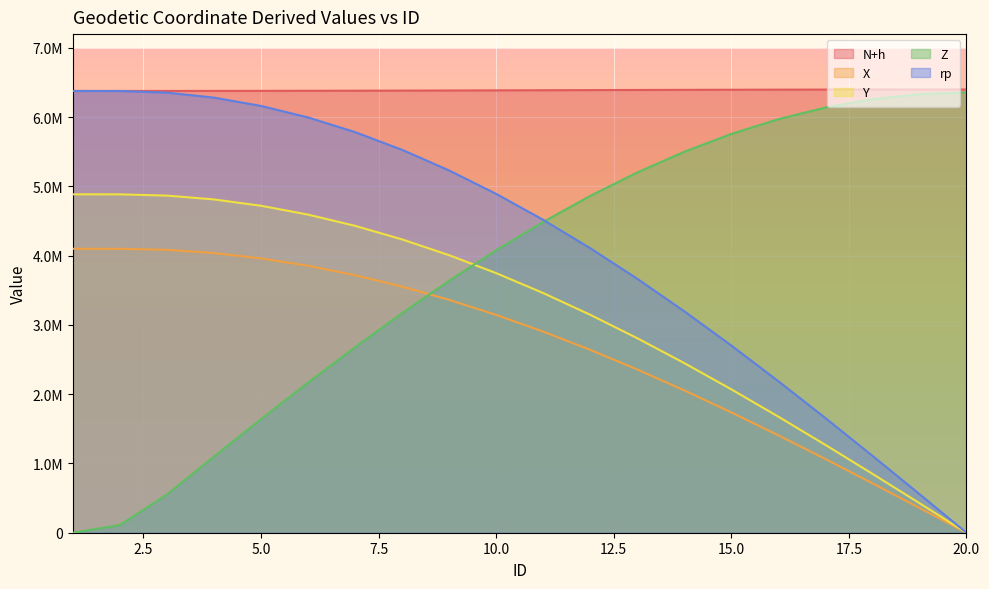

Which series has the largest total across all categories?

N+h